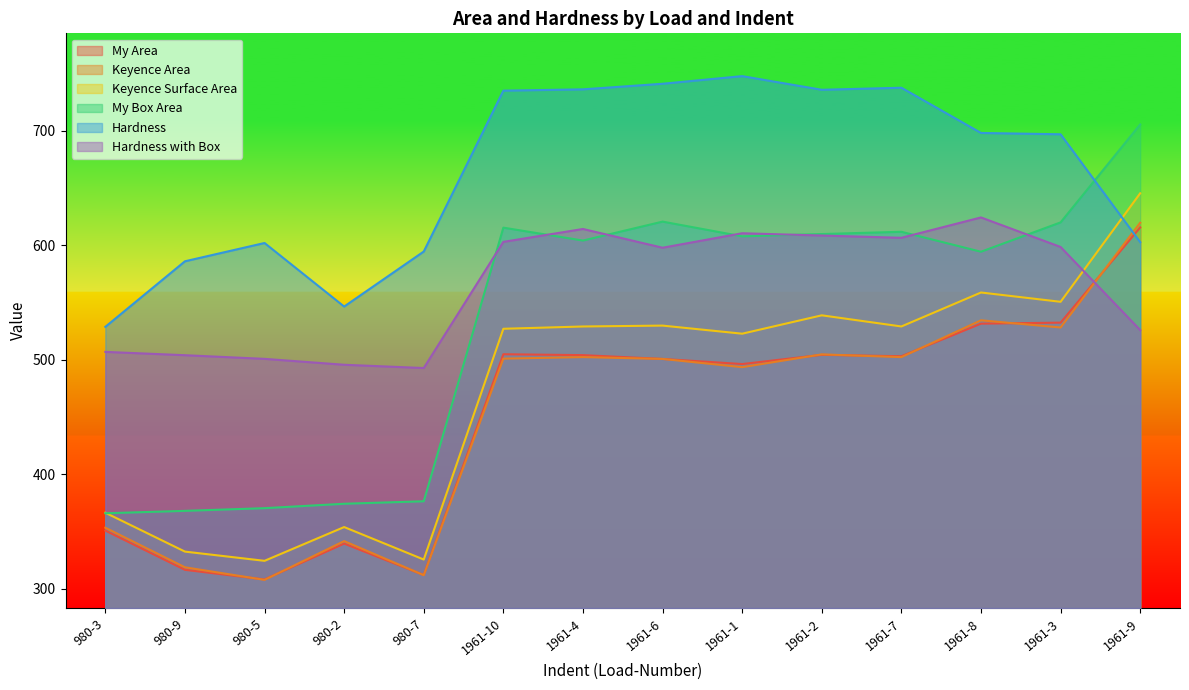

Is the value of Keyence Area at 1961-7 greater than the value of My Box Area at 980-3?

Yes